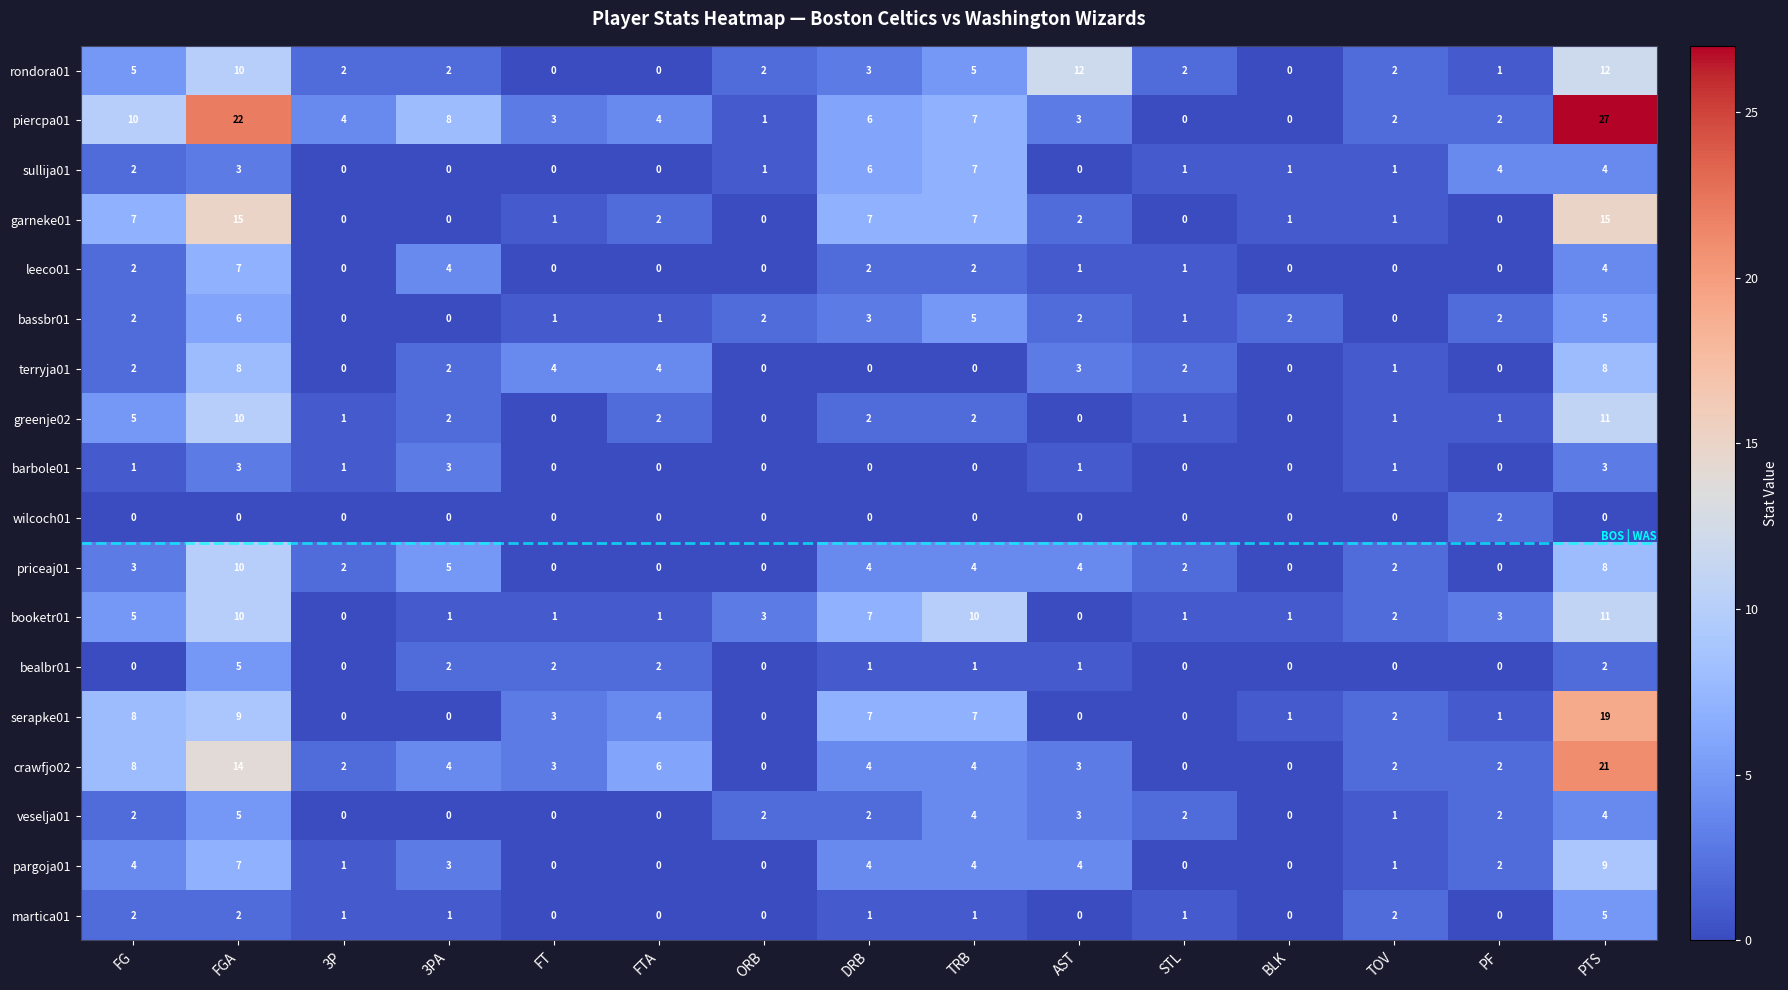

Is it true that piercpa01 equals 1 at ORB?

True